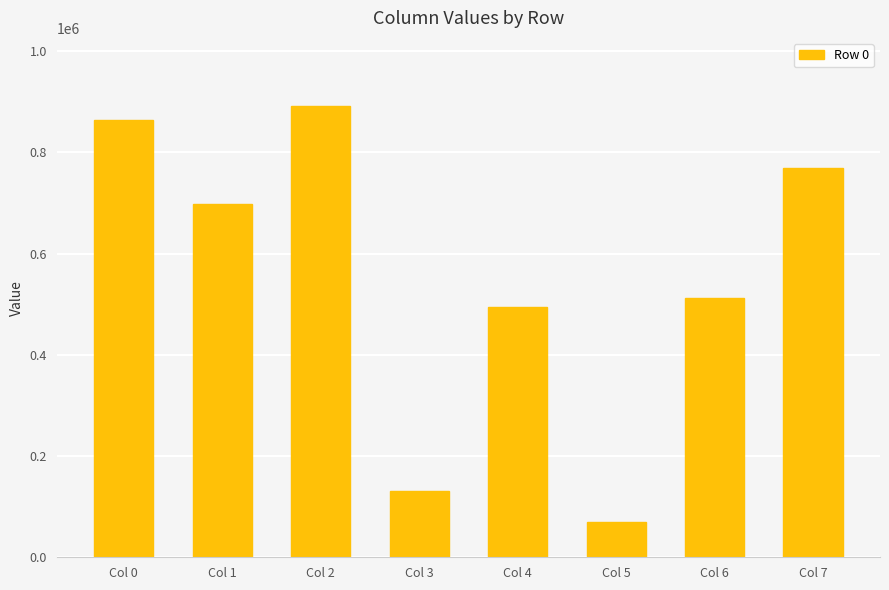

What is the change in value from Col 2 to Col 5?

-823288